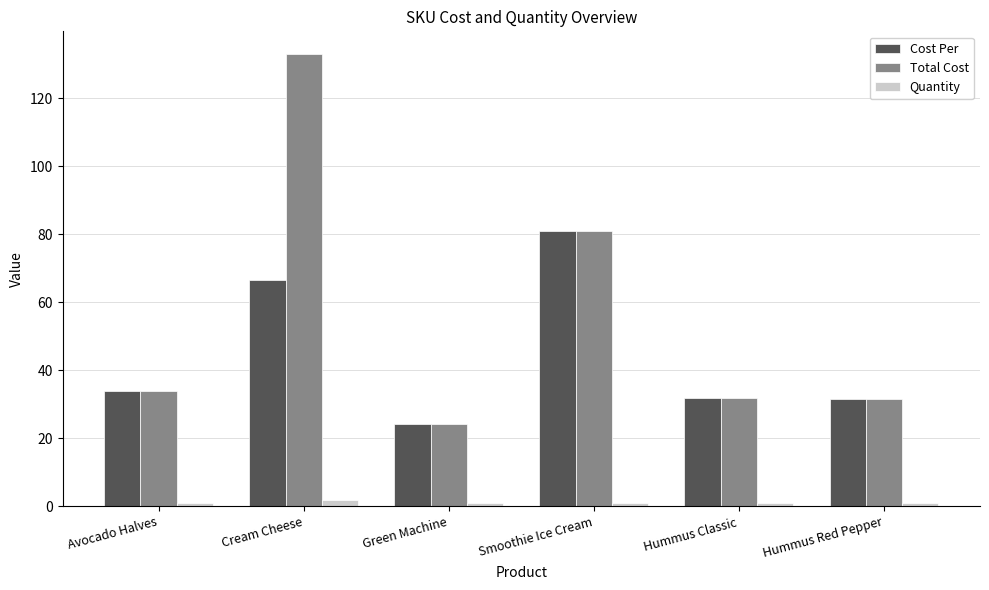

Rank the series by their maximum value, from lowest to highest.

Quantity, Cost Per, Total Cost